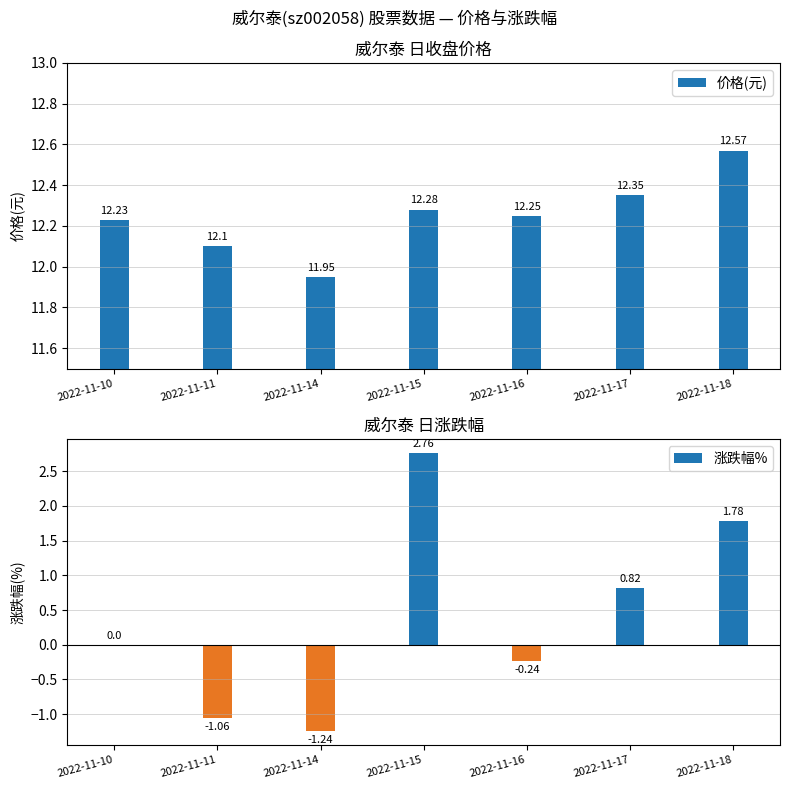

Which label corresponds to the smallest value in the chart?

2022-11-14